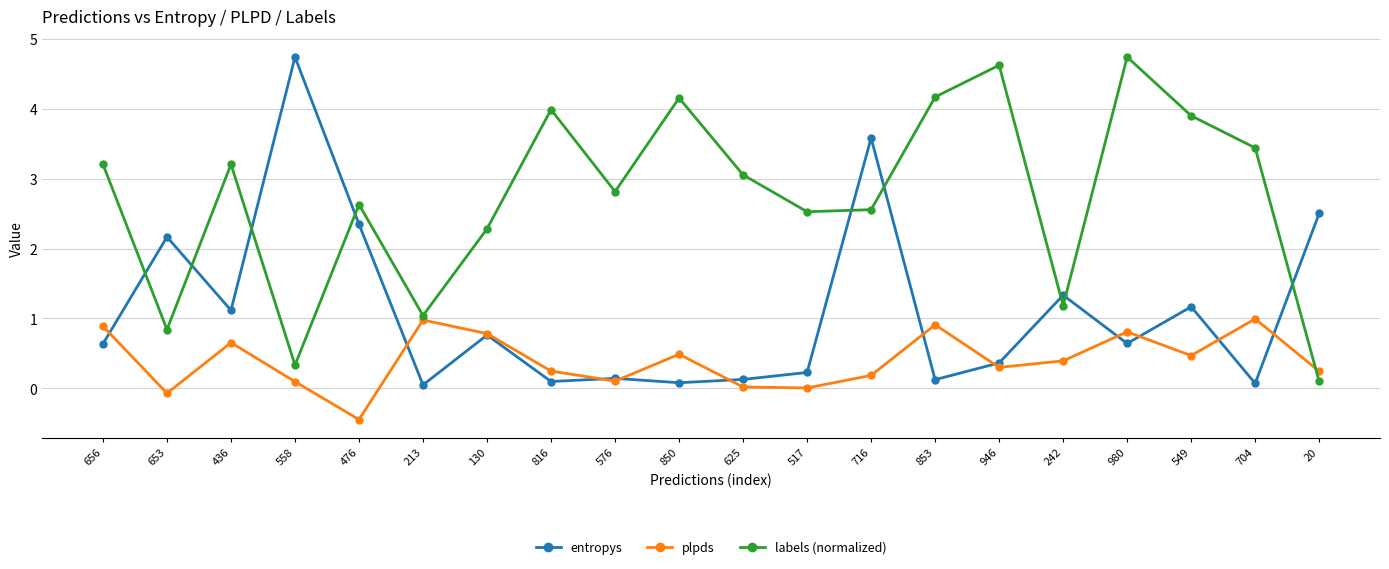

List the series in order of their overall mean, lowest first.

plpds, entropys, labels (normalized)